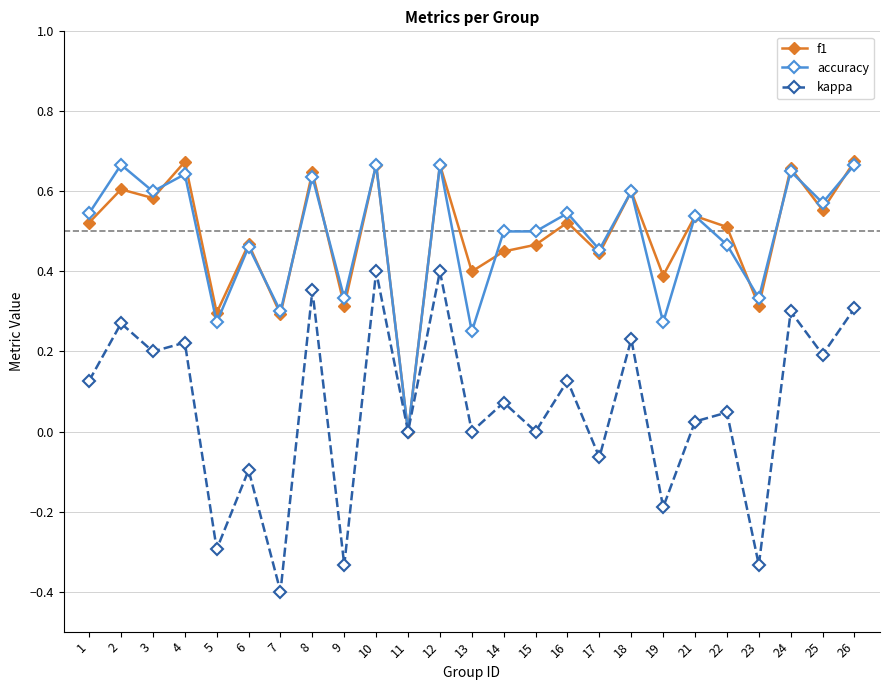

Which category has the lowest value in the f1 series?

11